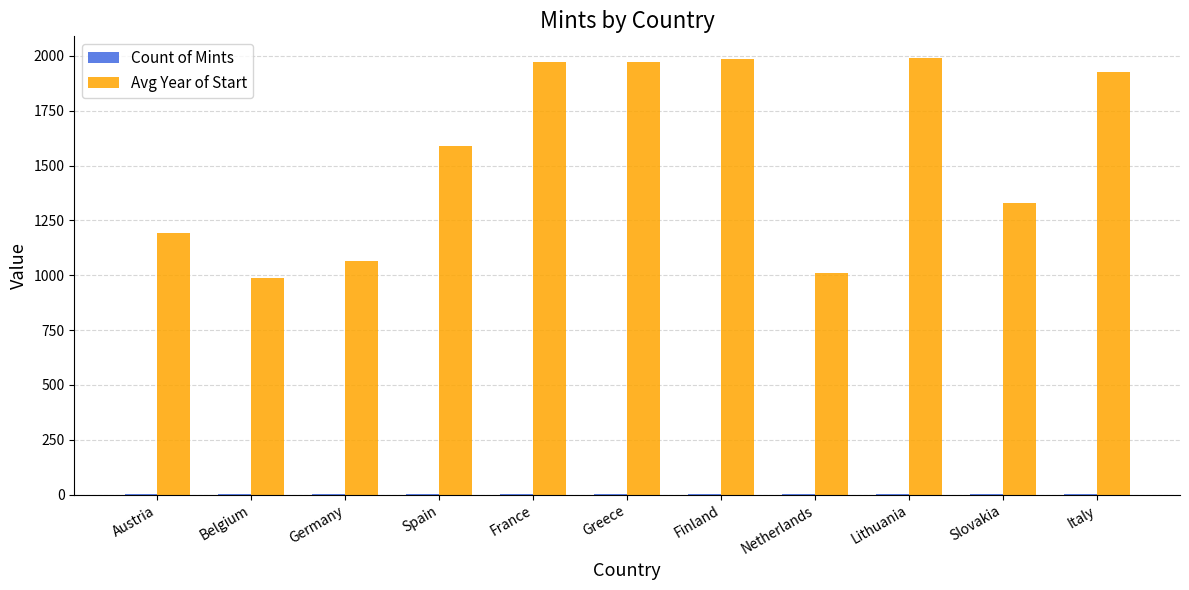

What is the highest value of the Avg Year of Start series?

1990